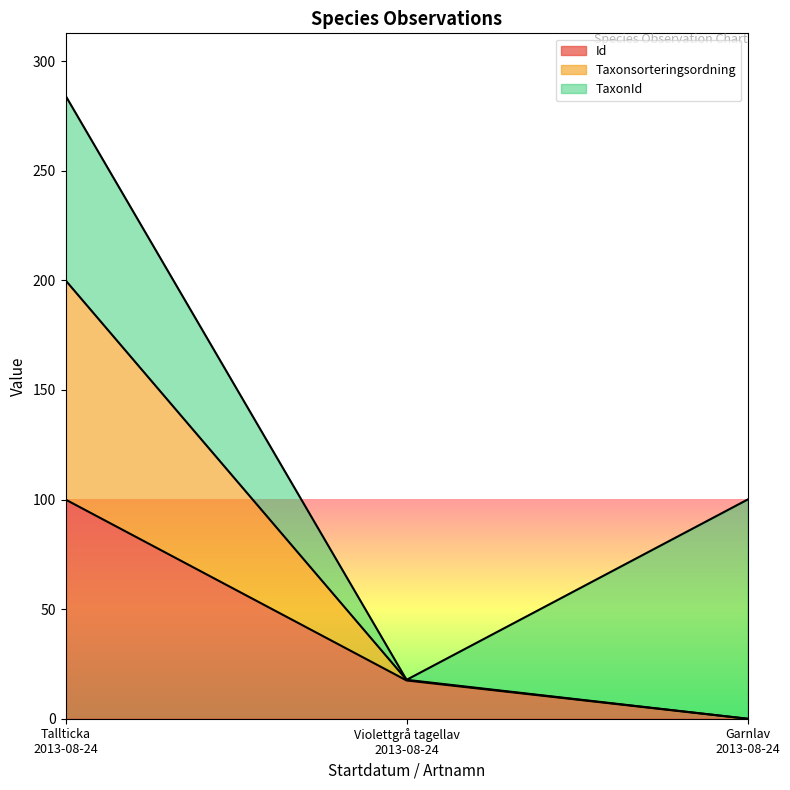

Does the chart have visible grid lines?

No